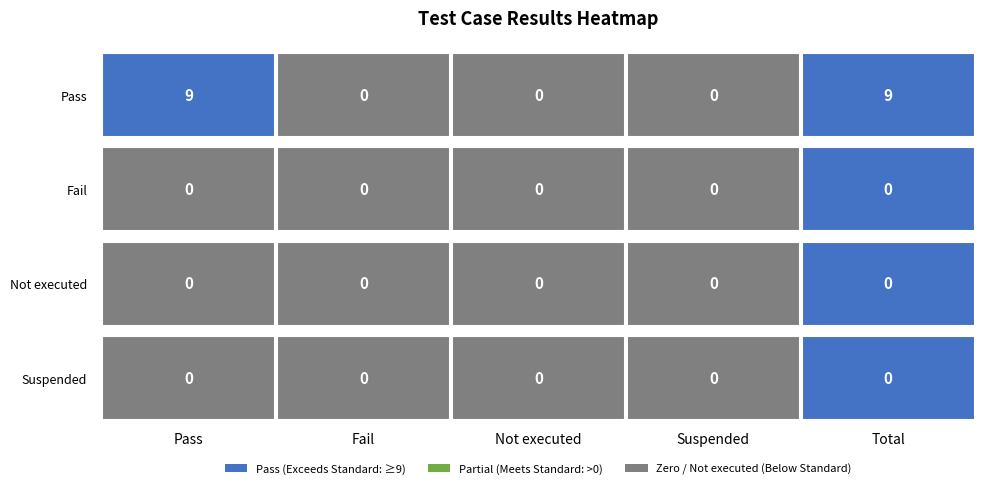

Reading left to right, transcribe all the data shown in this chart.

Pass: 9	0	0	0	9
Fail: 0	0	0	0	0
Not executed: 0	0	0	0	0
Suspended: 0	0	0	0	0